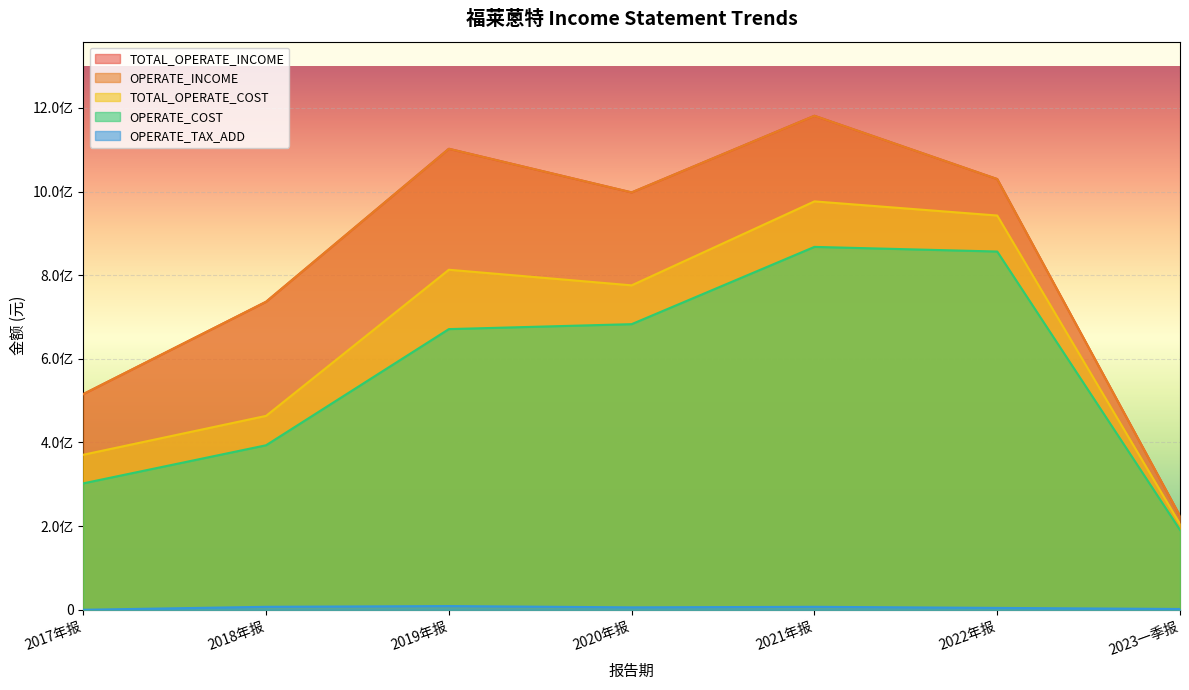

Reading left to right, extract all data points from this chart.

TOTAL_OPERATE_INCOME: 515698398.9	736477009.0	1102268481.4	997941838.7	1181161943.3	1029899033.6	224287623.6
OPERATE_INCOME: 515698398.9	736477009.0	1102268481.4	997941838.7	1181161943.3	1029899033.6	224287623.6
TOTAL_OPERATE_COST: 370651901.5	463589543.4	813026977.3	775714344.3	976462988.2	942664537.4	205052250.0
OPERATE_COST: 302257665.2	393361570.4	671081428.4	682917632.7	867678370.9	856576362.9	190893518.8
OPERATE_TAX_ADD: 0.0	7071648.0	8858510.4	5764463.1	7051483.5	4450242.4	1877054.1